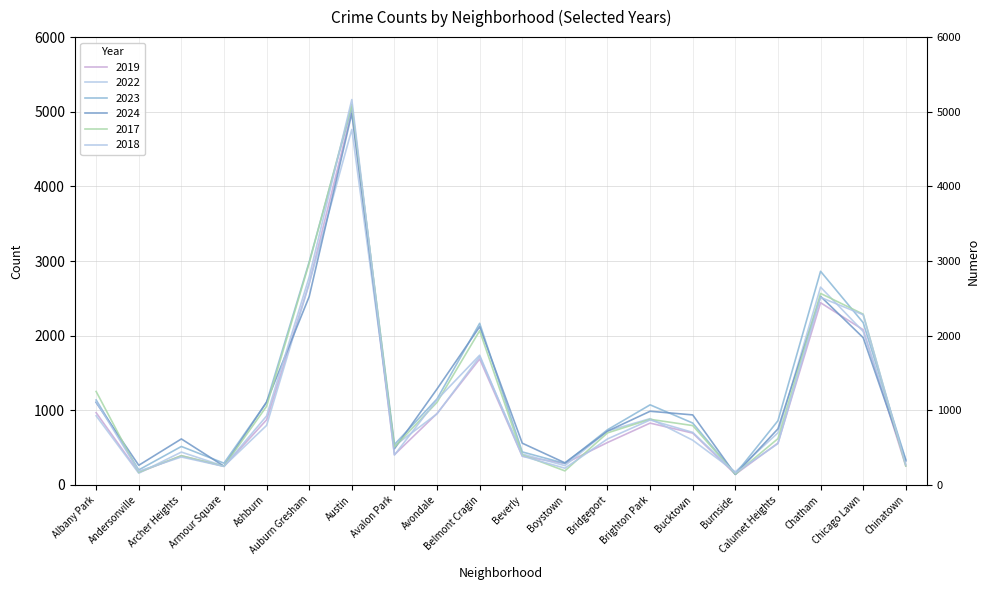

What is the difference between the 2019 values at Beverly and Chinatown?

132